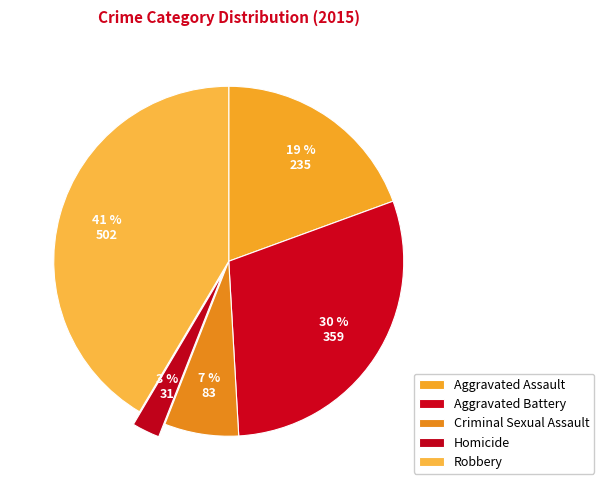

What percentage do Aggravated Assault and Criminal Sexual Assault together represent?

26.3%